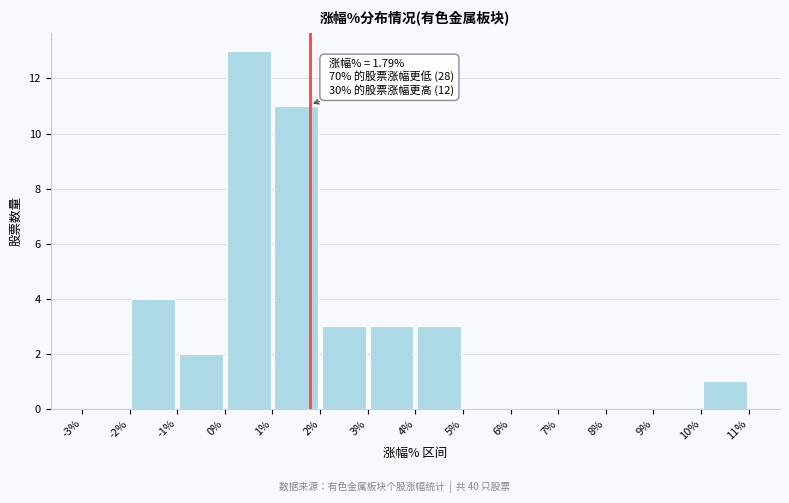

Which range on the x-axis has the tallest bar?

0% to 1%